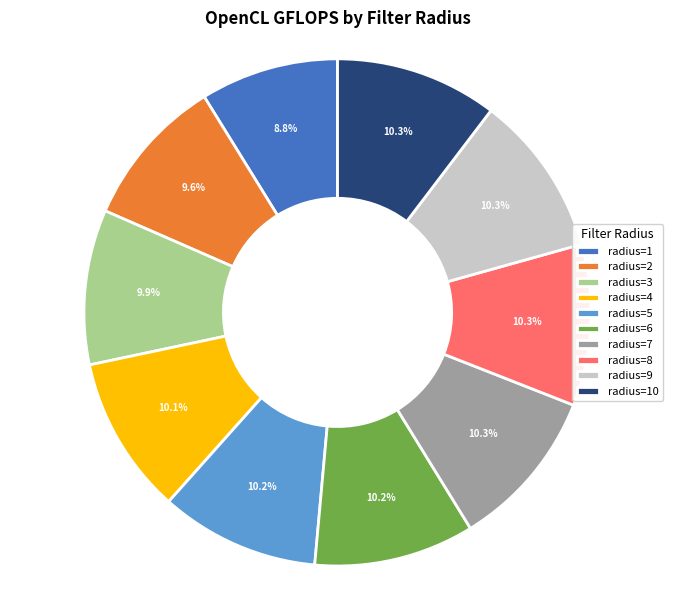

Which slice is the smallest?

radius=1